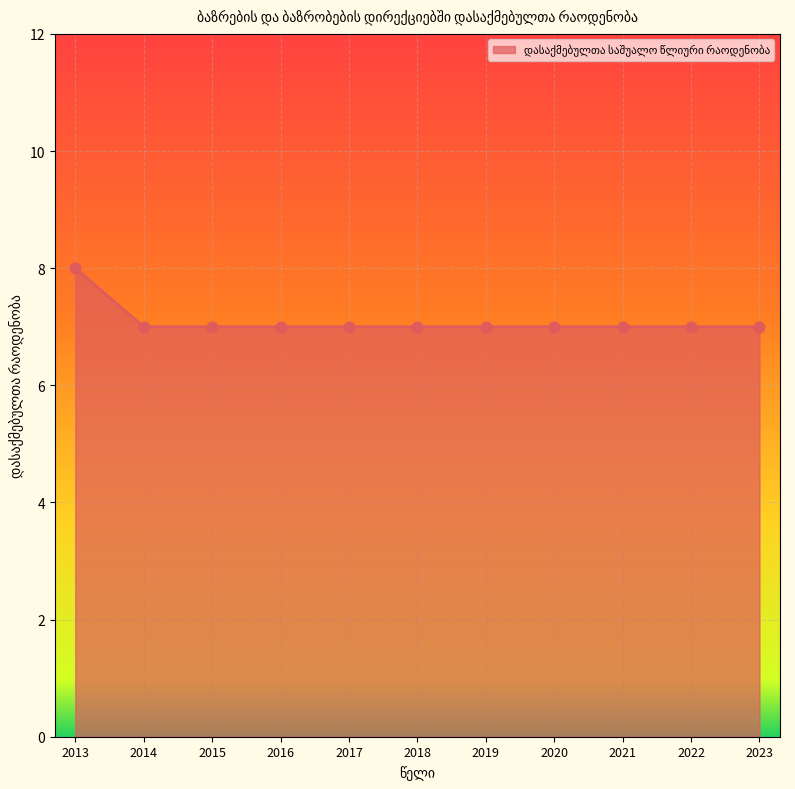

Approximately how many times larger is the value at 2013 compared to 2017?

1.1